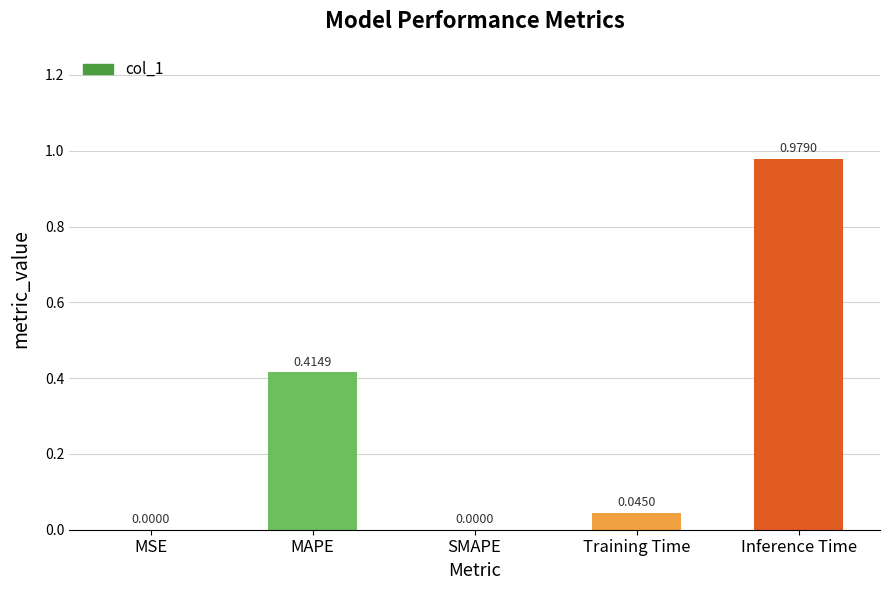

What is the sum of all values?

1.4